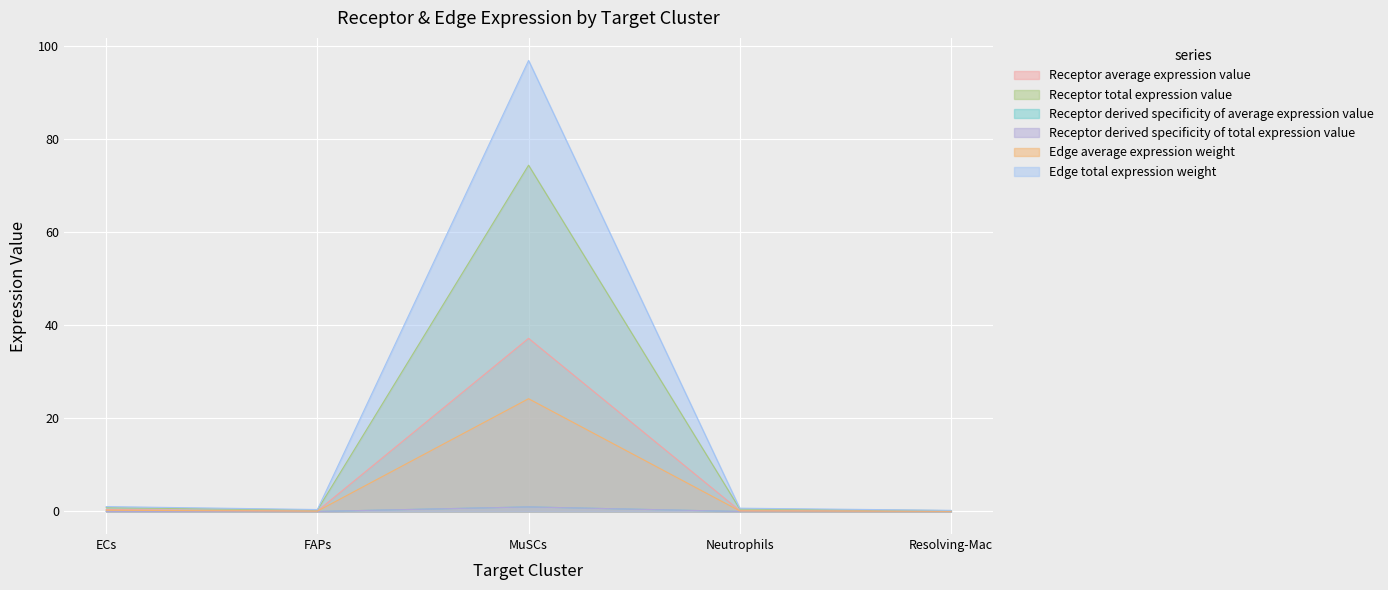

At which category is the sum across all series the highest?

MuSCs